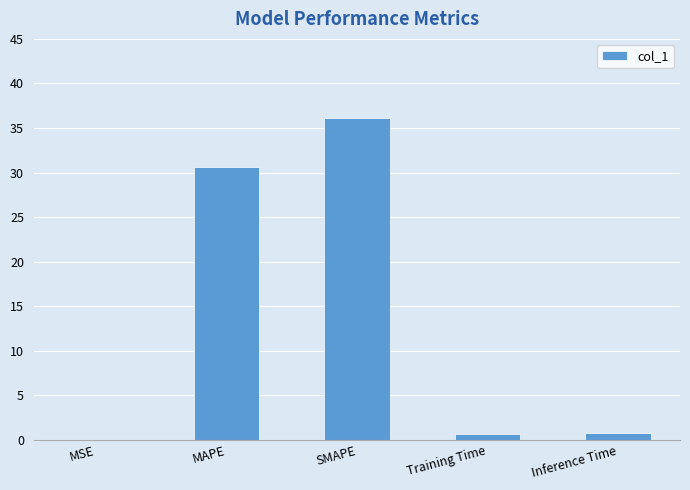

The chart shows a value of 9.9 at SMAPE. True or false?

False